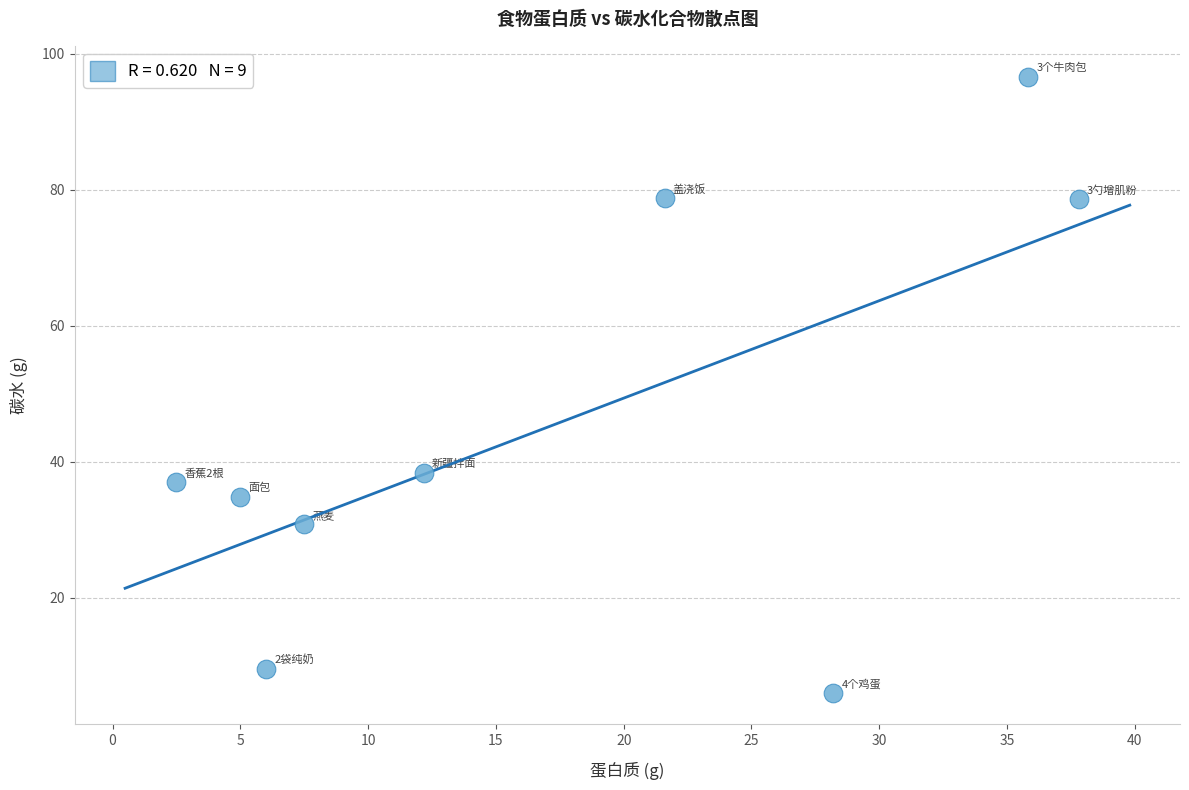

What Y value in the scatter plot is closest to 51?

38.4